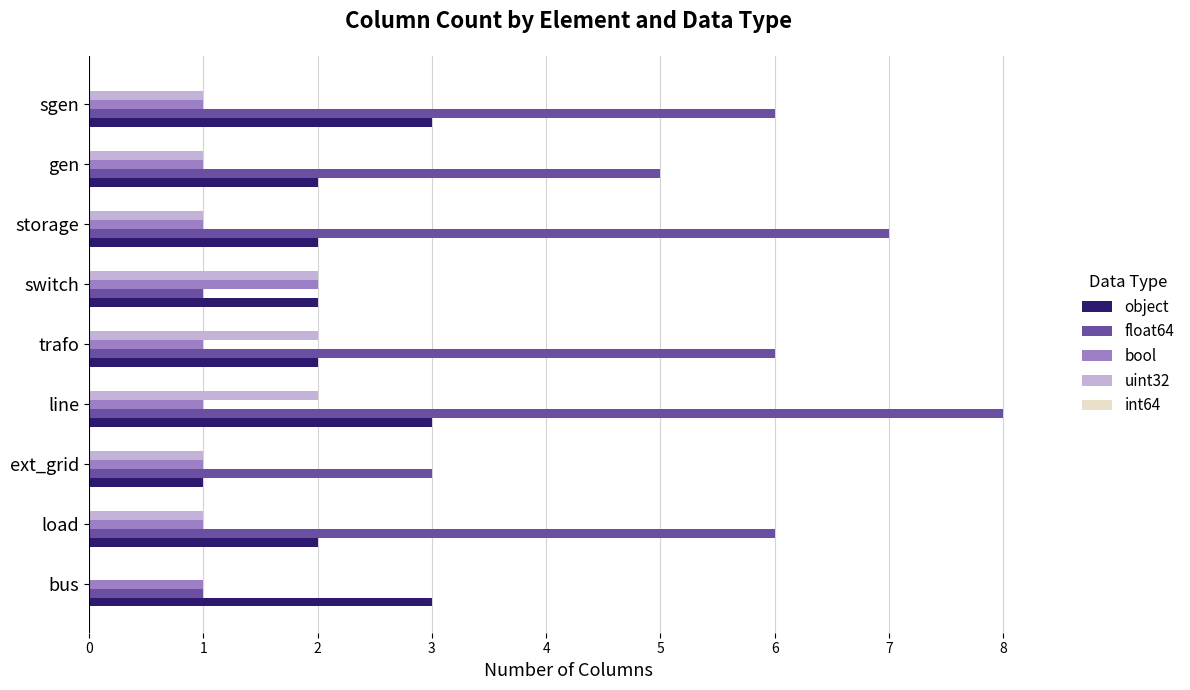

What is the sum of the object values at trafo and storage?

4